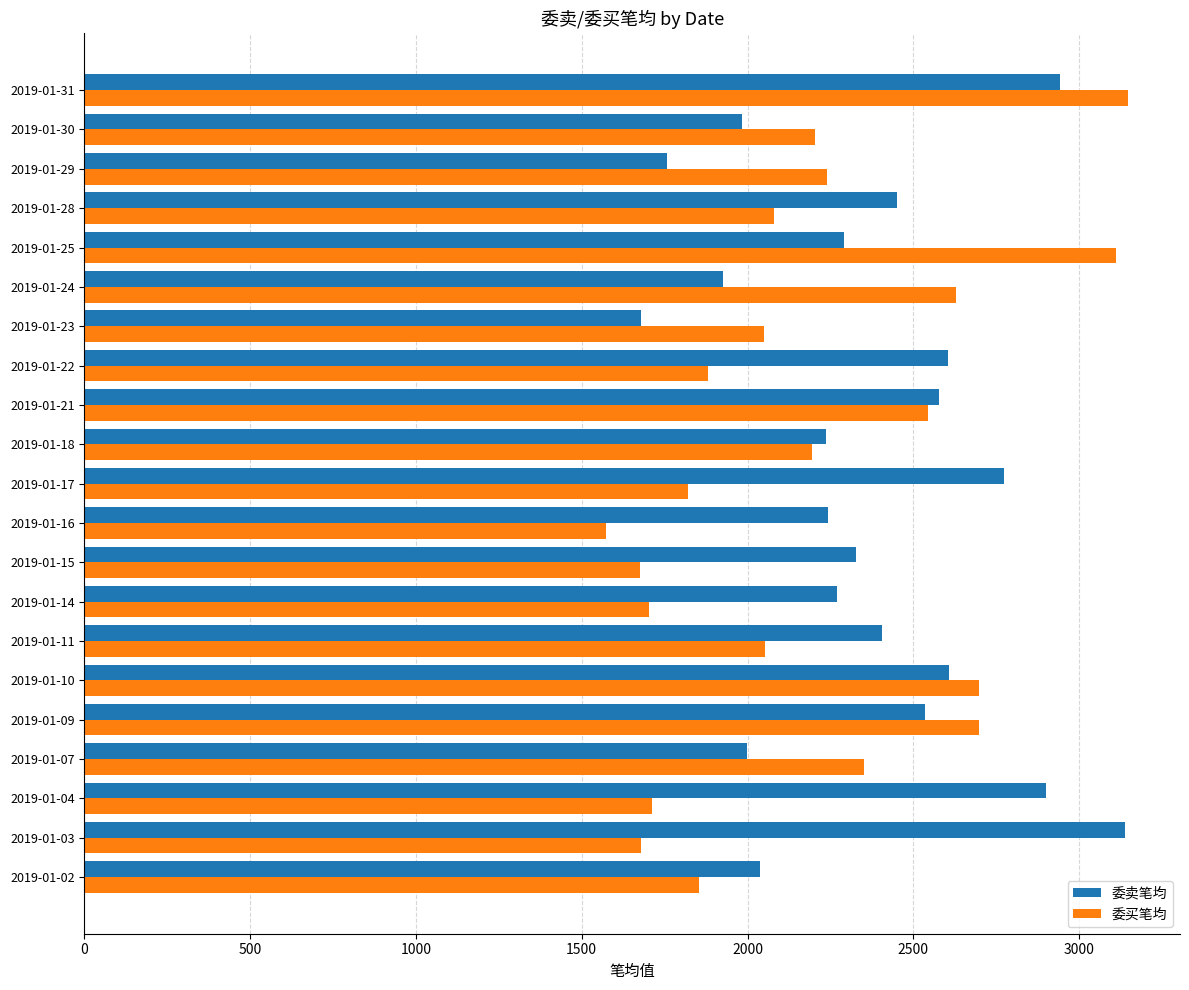

Rank the series by their average value, from lowest to highest.

委买笔均, 委卖笔均